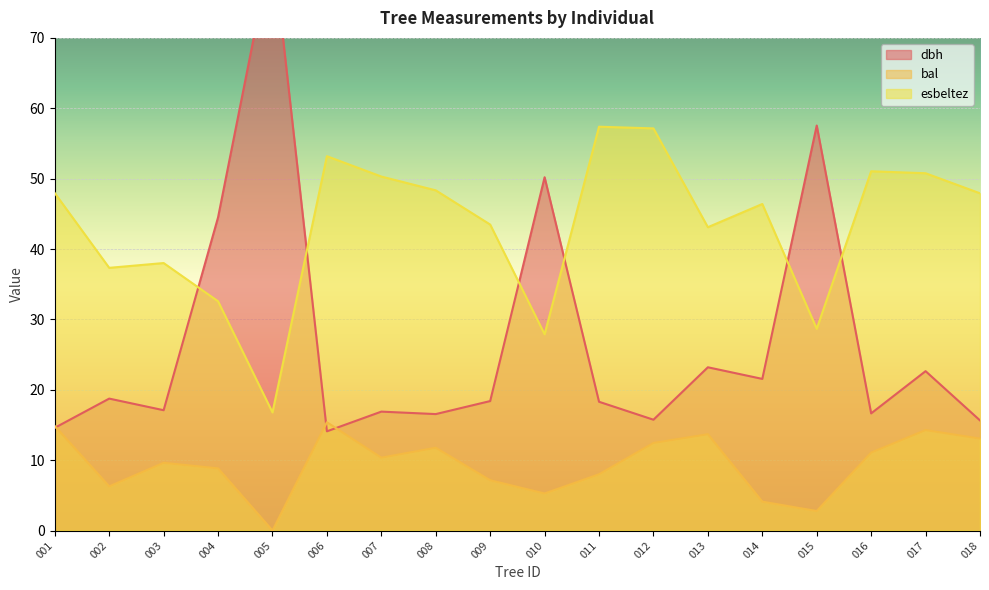

Is it true that bal equals 20.3 at 008?

False